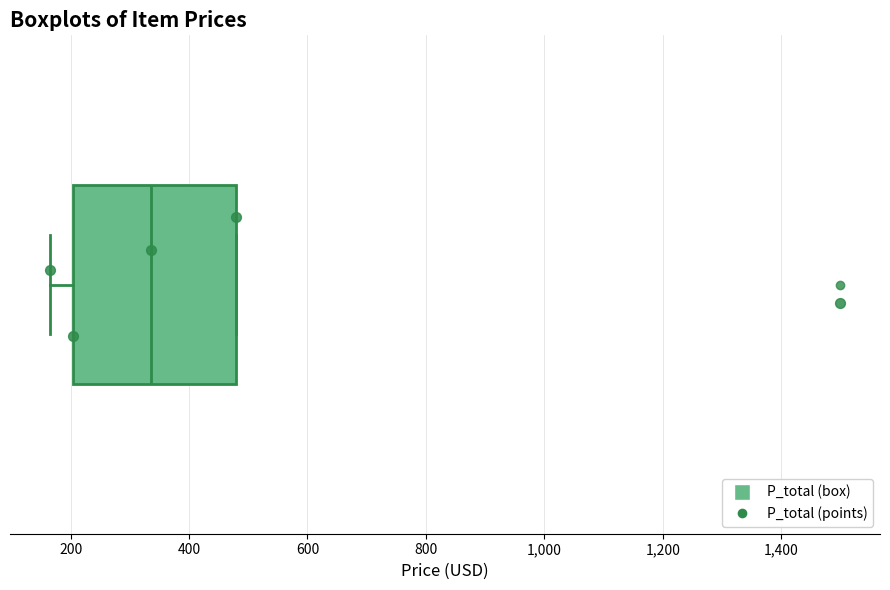

Read this box plot against the x-axis: the position of the median line, the range covered by the box, and the ends of both whiskers. The values are not printed on the chart, so give them approximately, as read against the axis.

median 340, box 200 to 480, whiskers 160 to 480